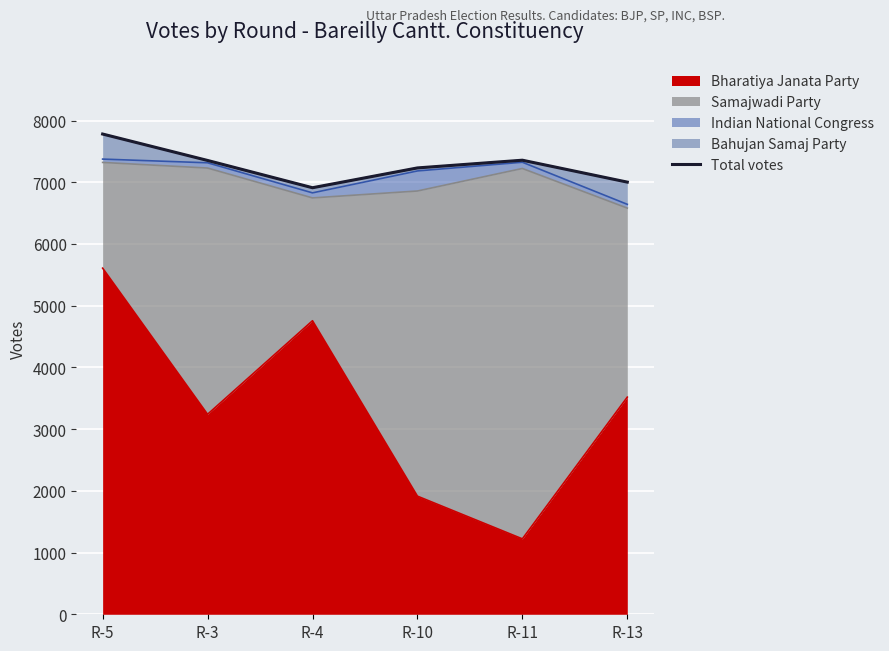

How many data points are above 7353?

2